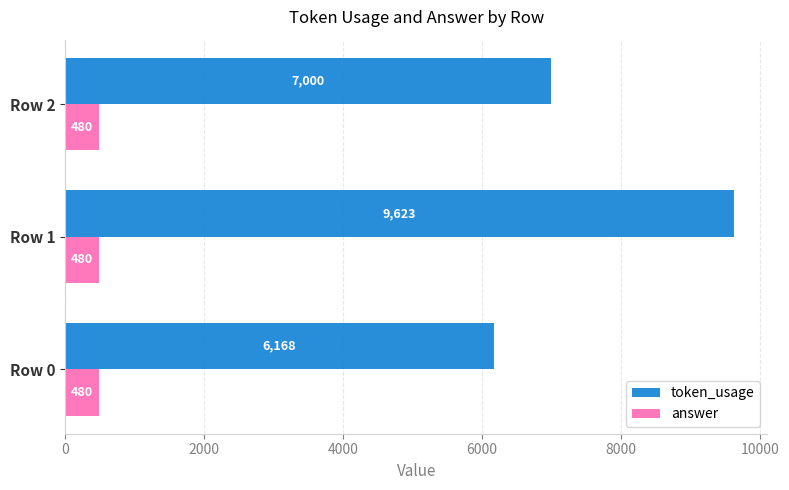

List the labels in order of token_usage value, smallest first.

Row 0, Row 2, Row 1